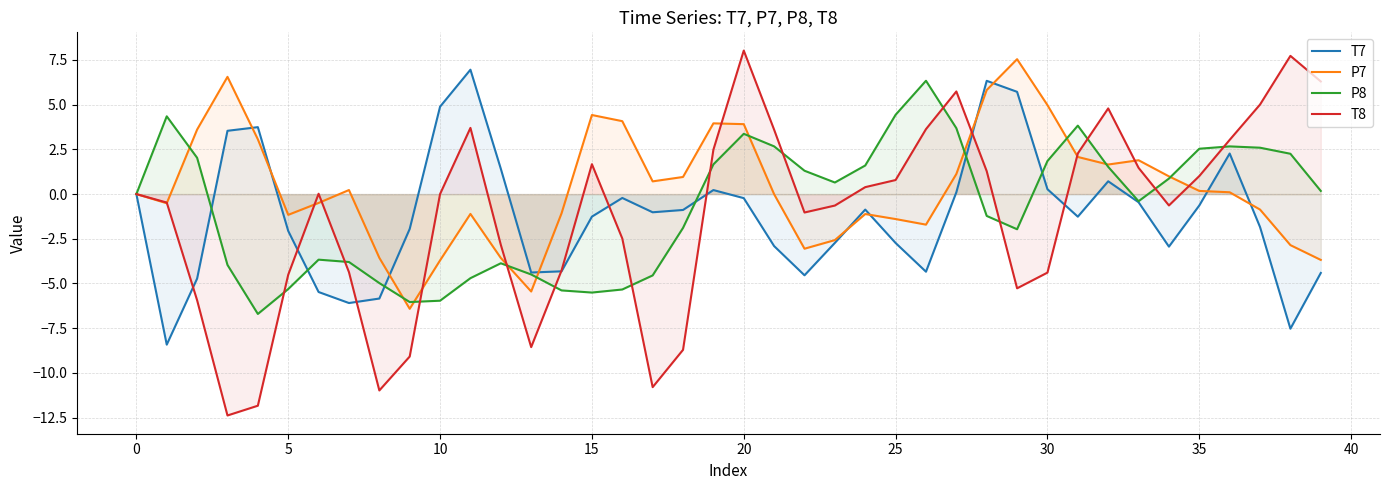

Is it true that P8 equals -5.7 at 30?

False